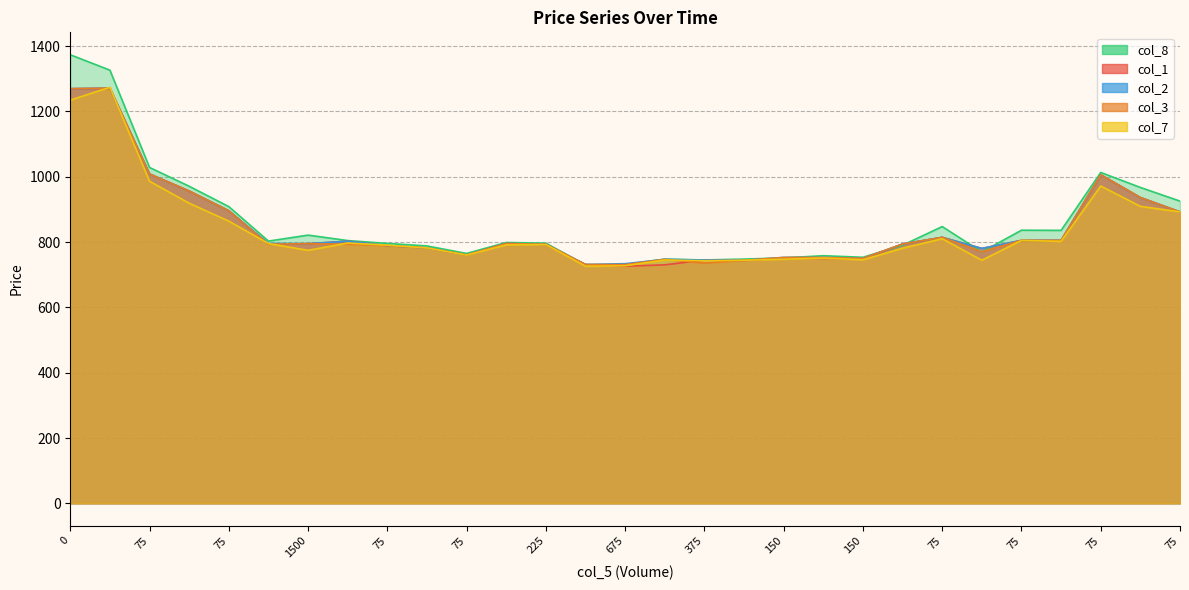

Is the value of col_8 at 150 greater than the value of col_2 at 375?

Yes